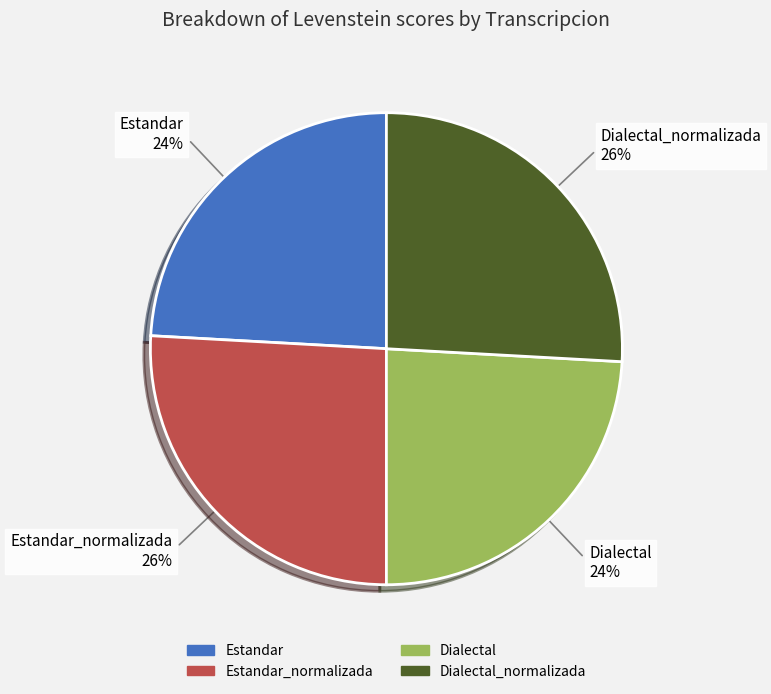

Is there a majority slice in this chart?

No